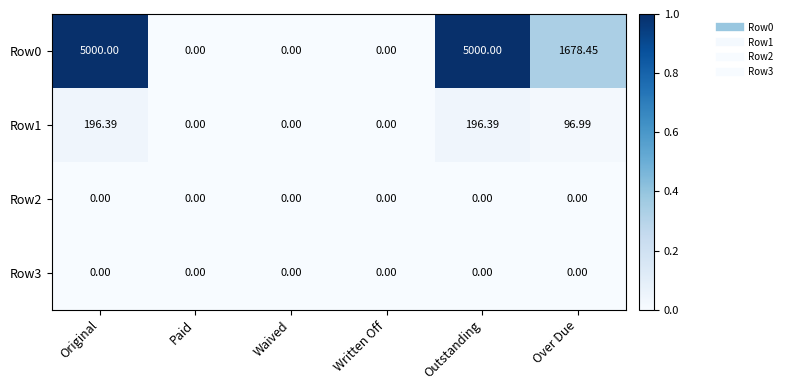

Count the number of categories in the chart.

6